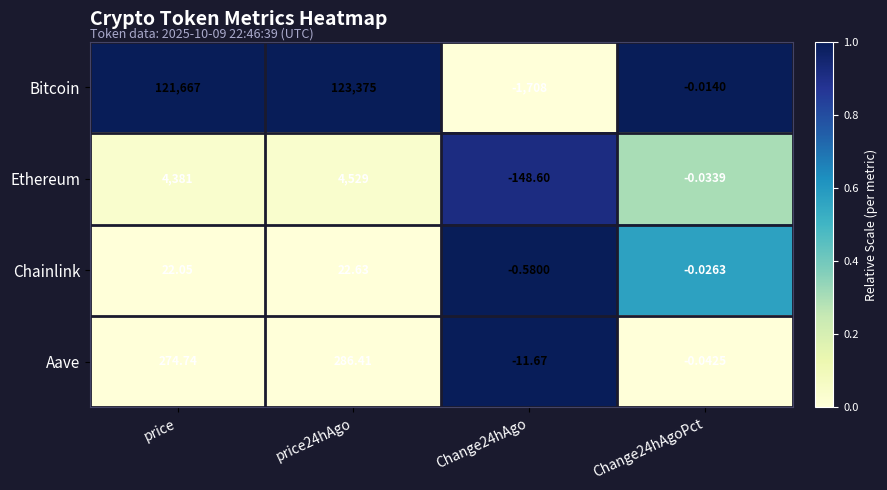

Which series has the widest spread of values?

Bitcoin